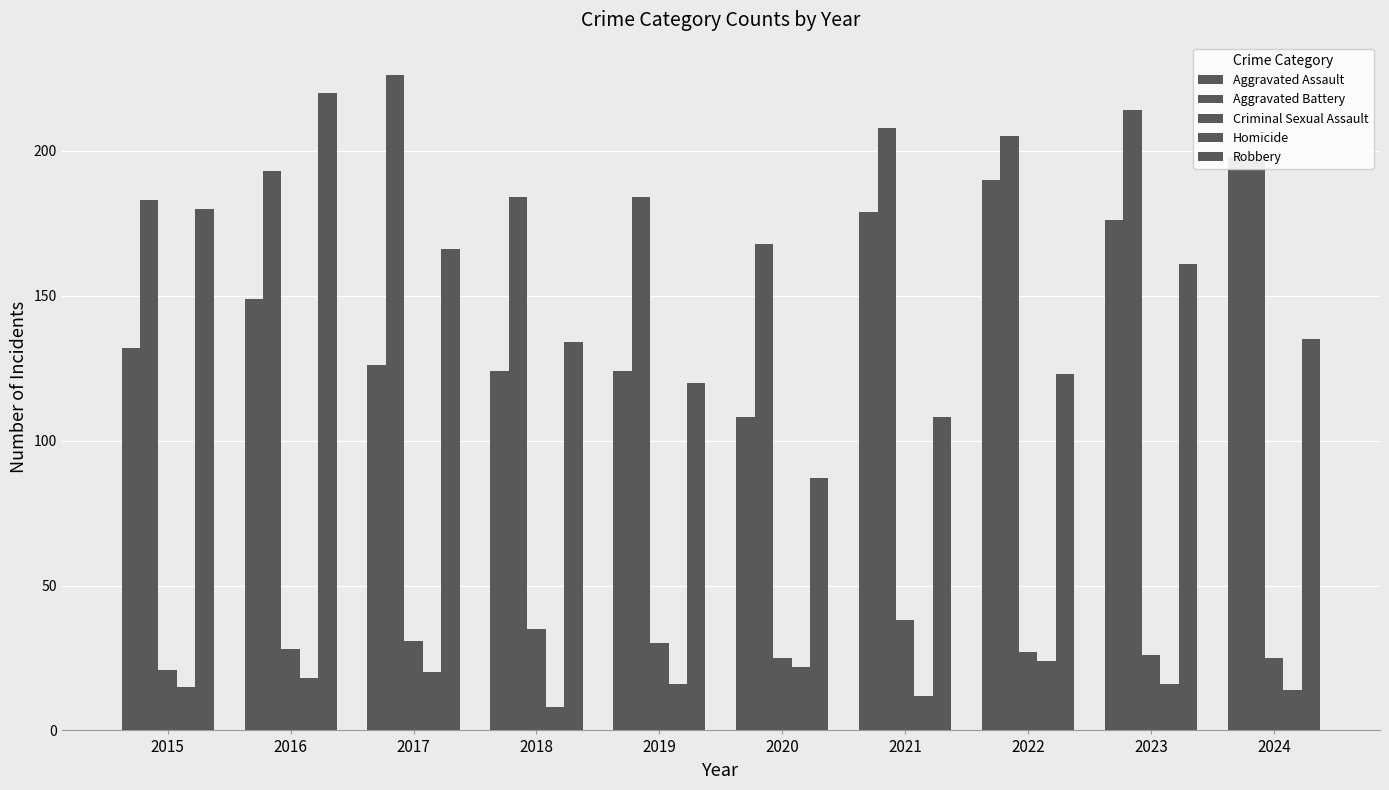

What is the value of the Robbery bar at the 7th from the left?

108